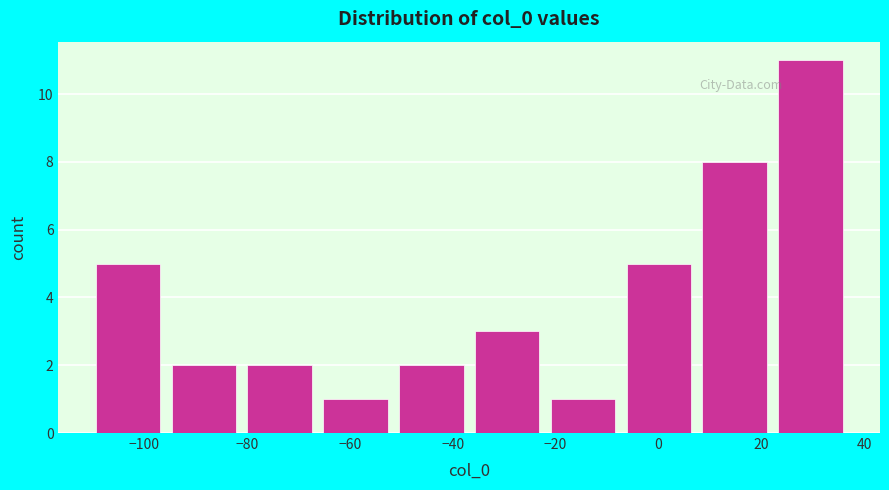

How tall is the bar that spans 8 to 22 on the x-axis? Neither the bar edges nor the heights are printed on the chart, so give them approximately, as read against the axes.

8